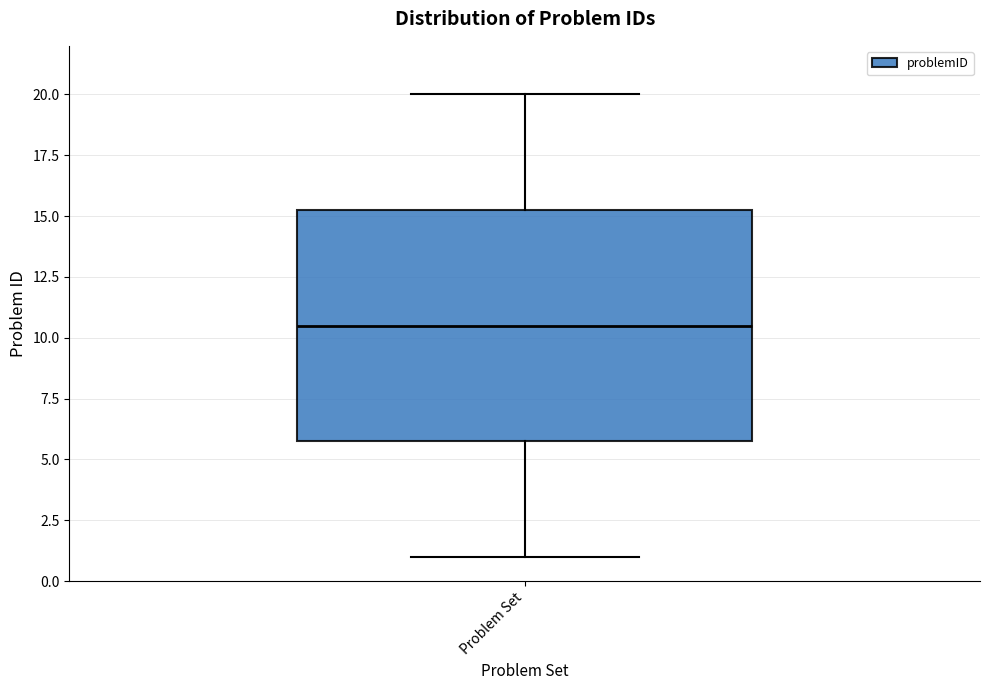

Transcribe this box plot: give where the median line is, the range the box spans, and where the two whiskers end, as read against the y-axis. The values are not printed on the chart, so give them approximately, as read against the axis.

median 10.5, box 6.0 to 15.5, whiskers 1.0 to 20.0